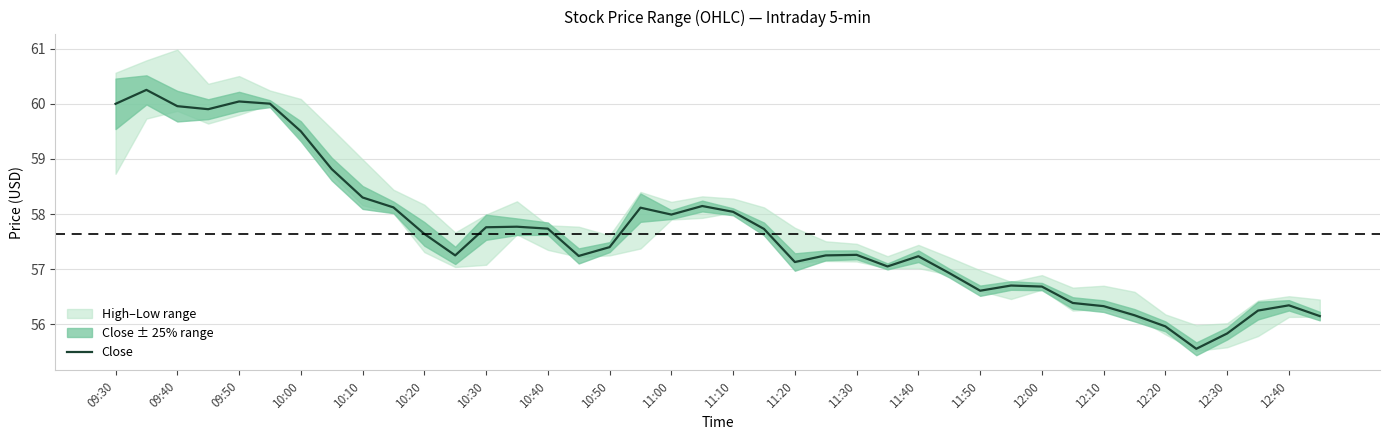

True or false: Close has a value of 103.4 at 10:30.

False